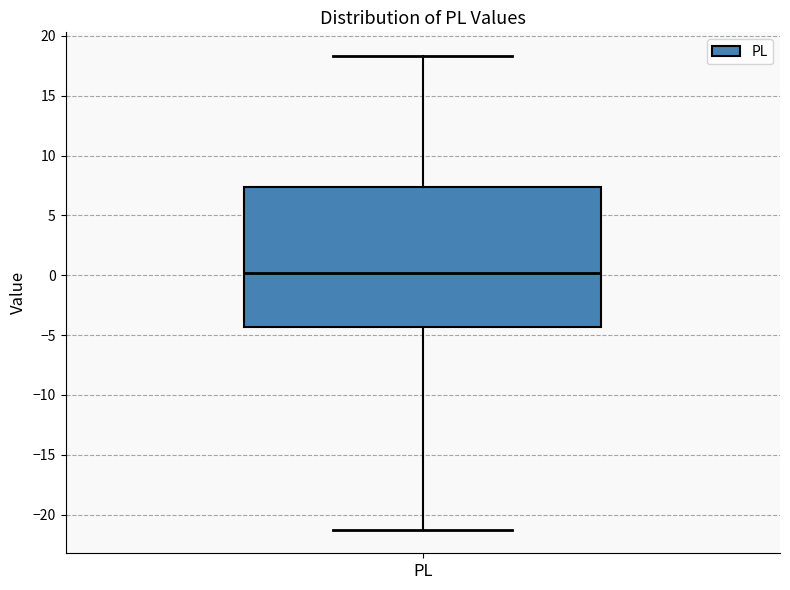

Transcribe this box plot: give where the median line is, the range the box spans, and where the two whiskers end, as read against the y-axis. The values are not printed on the chart, so give them approximately, as read against the axis.

median 0.0, box -4.5 to 7.5, whiskers -21.5 to 18.5